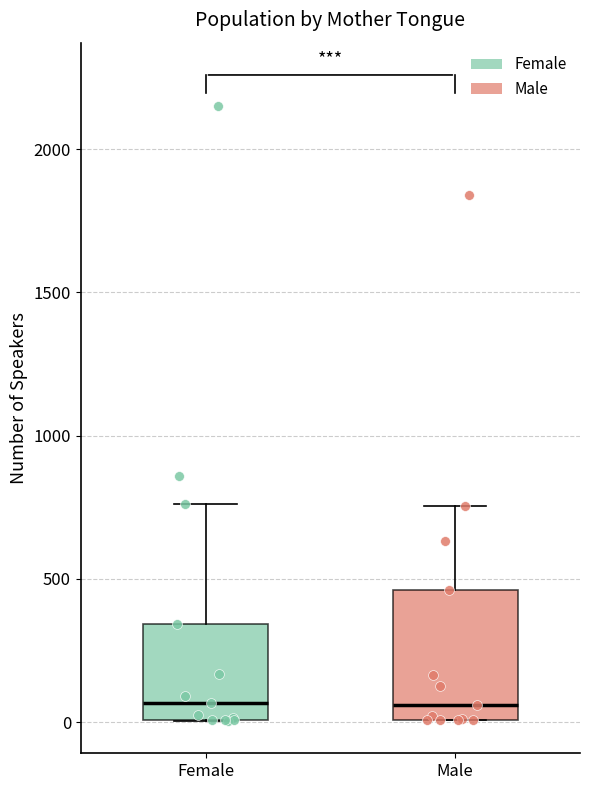

Where is the lower edge of the box for Female on the y-axis? The values are not printed on the chart, so give them approximately, as read against the axis.

0